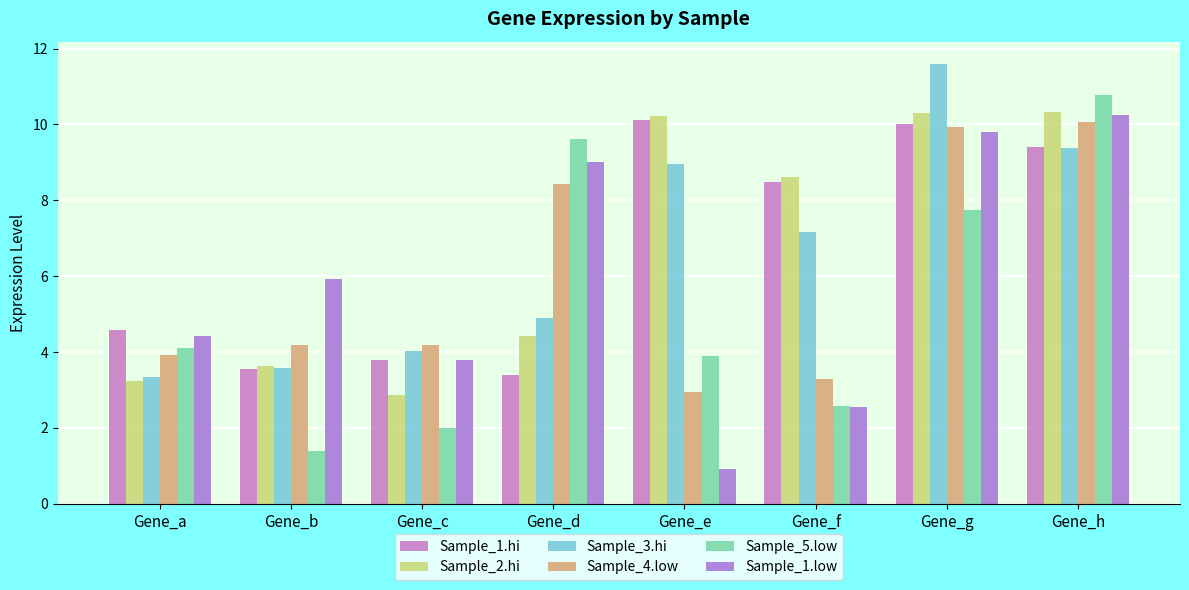

At which label does Sample_5.low reach its minimum?

Gene_b